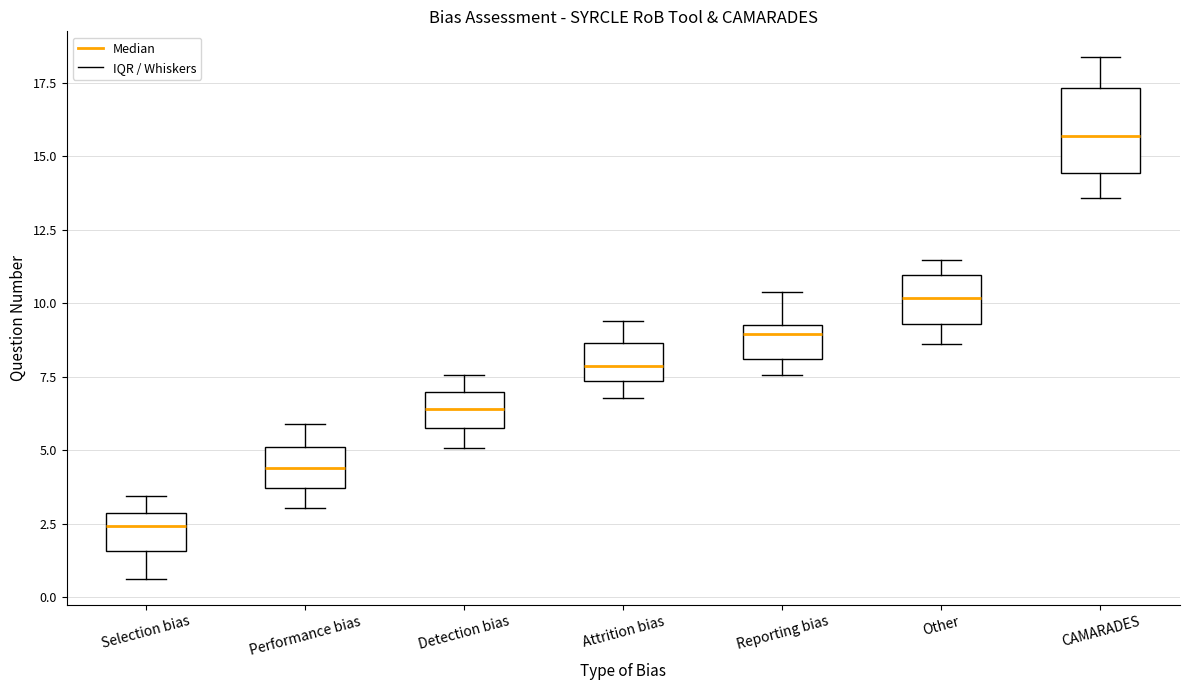

Which box is the tallest, from its lower edge to its upper edge?

CAMARADES